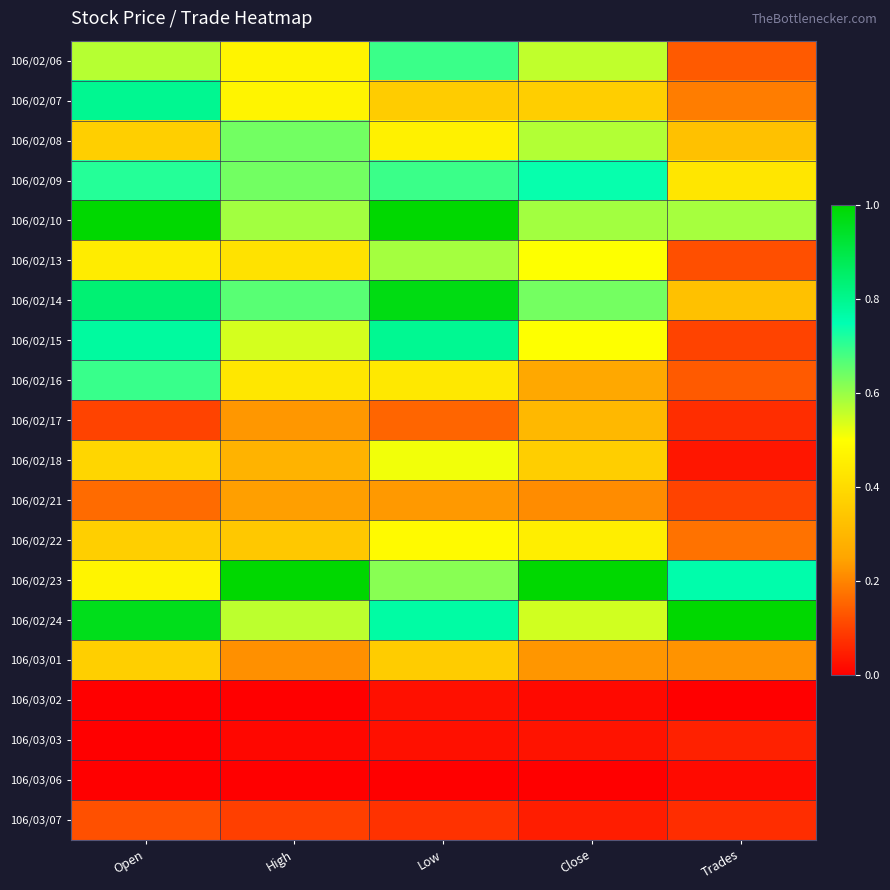

Reading right to left, list all the values displayed in this chart.

106/02/06: Trades=0.1	Close=0.6	Low=0.7	High=0.5	Open=0.6
106/02/07: Trades=0.2	Close=0.4	Low=0.4	High=0.5	Open=0.8
106/02/08: Trades=0.3	Close=0.6	Low=0.5	High=0.6	Open=0.4
106/02/09: Trades=0.4	Close=0.7	Low=0.7	High=0.6	Open=0.7
106/02/10: Trades=0.6	Close=0.6	Low=1.0	High=0.6	Open=1.0
106/02/13: Trades=0.1	Close=0.5	Low=0.6	High=0.4	Open=0.4
106/02/14: Trades=0.3	Close=0.6	Low=1.0	High=0.7	Open=0.8
106/02/15: Trades=0.1	Close=0.5	Low=0.8	High=0.5	Open=0.8
106/02/16: Trades=0.1	Close=0.3	Low=0.4	High=0.4	Open=0.7
106/02/17: Trades=0.1	Close=0.3	Low=0.2	High=0.2	Open=0.1
106/02/18: Trades=0.0	Close=0.4	Low=0.5	High=0.3	Open=0.4
106/02/21: Trades=0.1	Close=0.2	Low=0.2	High=0.2	Open=0.2
106/02/22: Trades=0.2	Close=0.5	Low=0.5	High=0.3	Open=0.4
106/02/23: Trades=0.8	Close=1.0	Low=0.6	High=1.0	Open=0.5
106/02/24: Trades=1.0	Close=0.5	Low=0.8	High=0.6	Open=1.0
106/03/01: Trades=0.2	Close=0.2	Low=0.4	High=0.2	Open=0.4
106/03/02: Trades=0.0	Close=0.0	Low=0.0	High=0.0	Open=0.0
106/03/03: Trades=0.1	Close=0.0	Low=0.0	High=0.0	Open=0.0
106/03/06: Trades=0.0	Close=0.0	Low=0.0	High=0.0	Open=0.0
106/03/07: Trades=0.1	Close=0.0	Low=0.1	High=0.1	Open=0.1